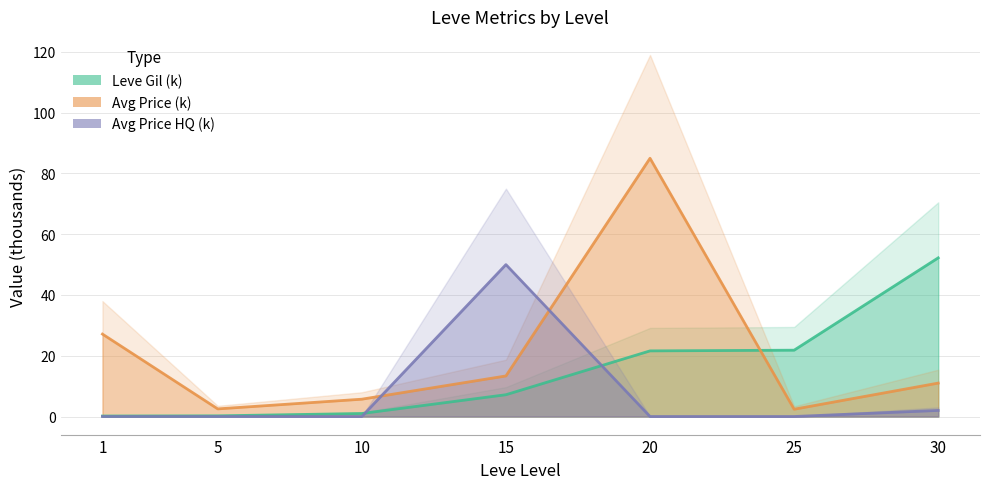

The value of Avg Price HQ (k) at 15 is 50.0. True or false?

True